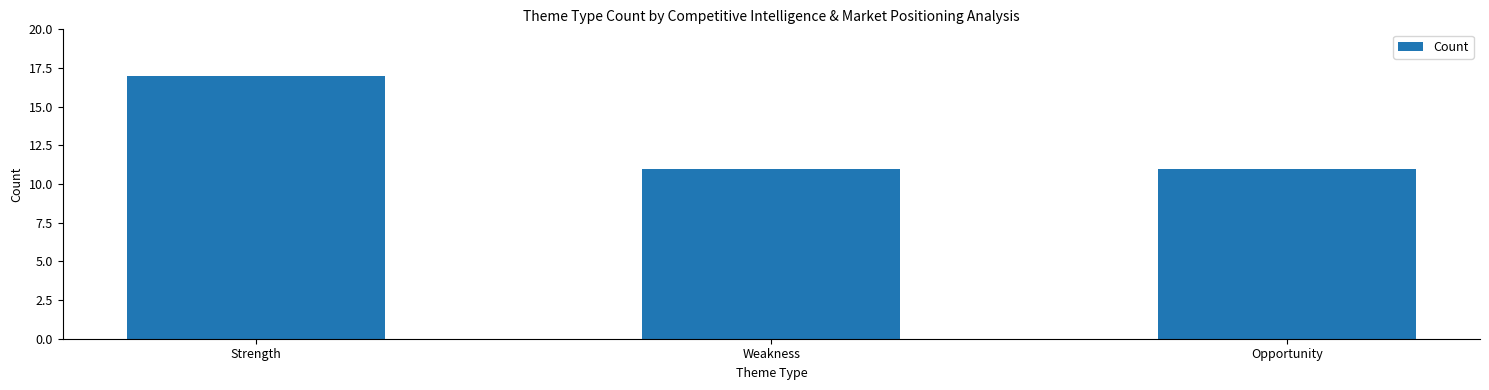

What is the approximate value at Strength?

17